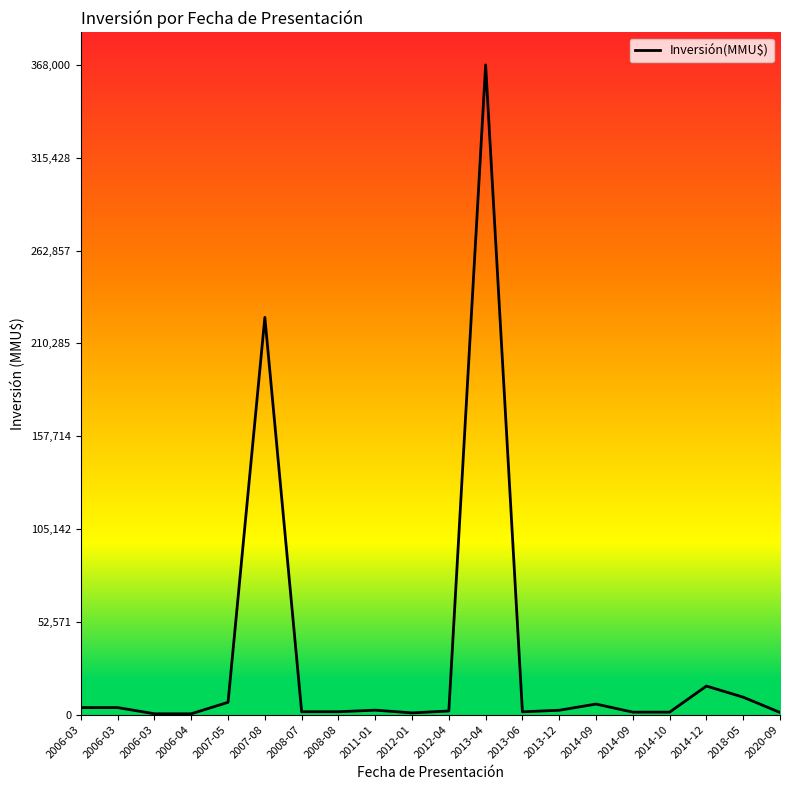

How many lines are shown in the chart?

1